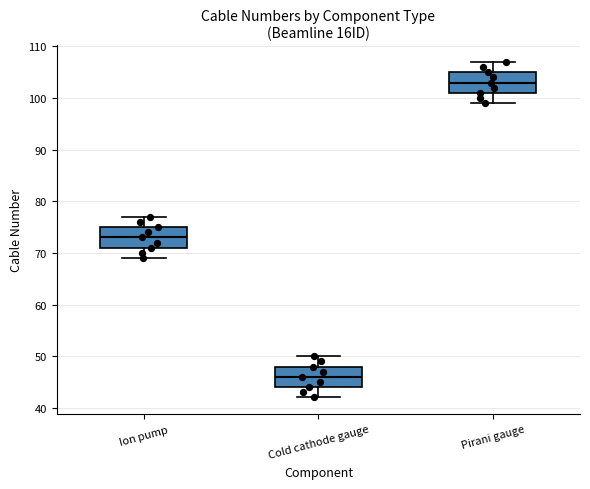

Reading left to right, read every box against the y-axis: the position of its median line, the range the box covers, and the ends of its whiskers. The values are not printed on the chart, so give them approximately, as read against the axis.

Ion pump: median 73, box 71 to 75, whiskers 69 to 77
Cold cathode gauge: median 46, box 44 to 48, whiskers 42 to 50
Pirani gauge: median 103, box 101 to 105, whiskers 99 to 107